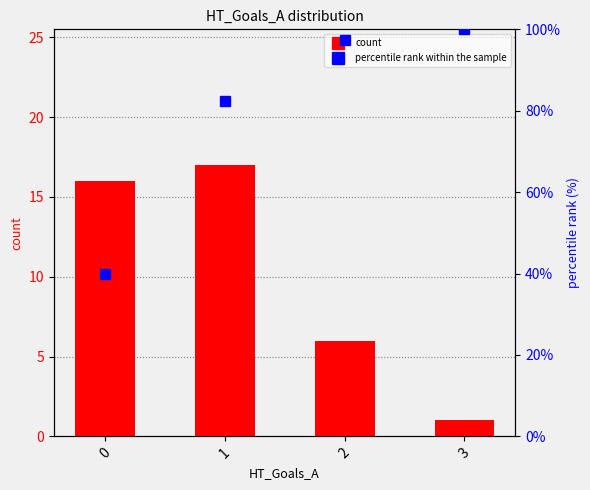

Which series has the largest total across all categories?

percentile rank within the sample